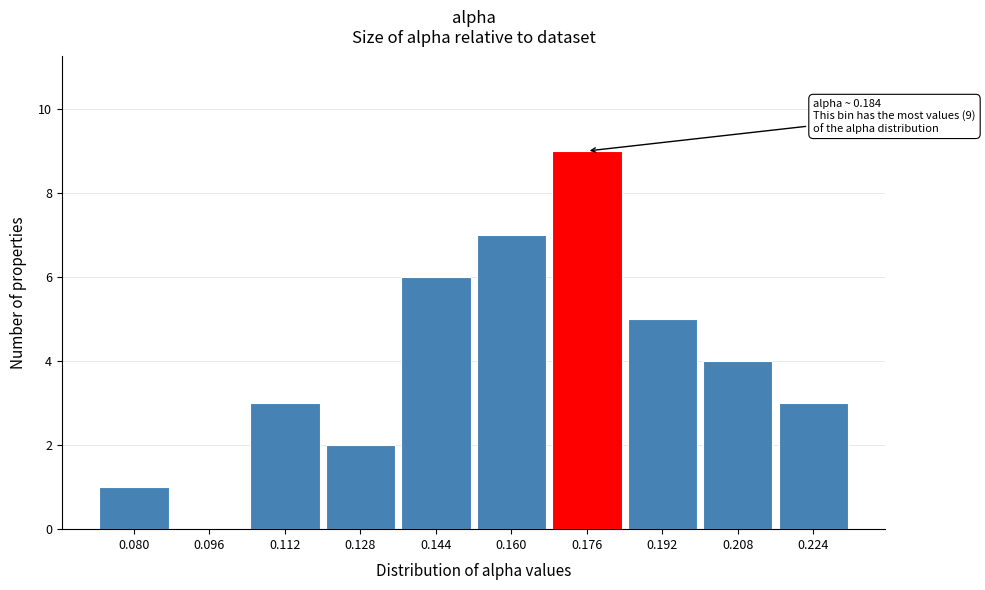

Reading left to right, list all the values displayed in this chart.

0.080=1	0.096=0	0.112=3	0.128=2	0.144=6	0.160=7	0.176=9	0.192=5	0.208=4	0.224=3